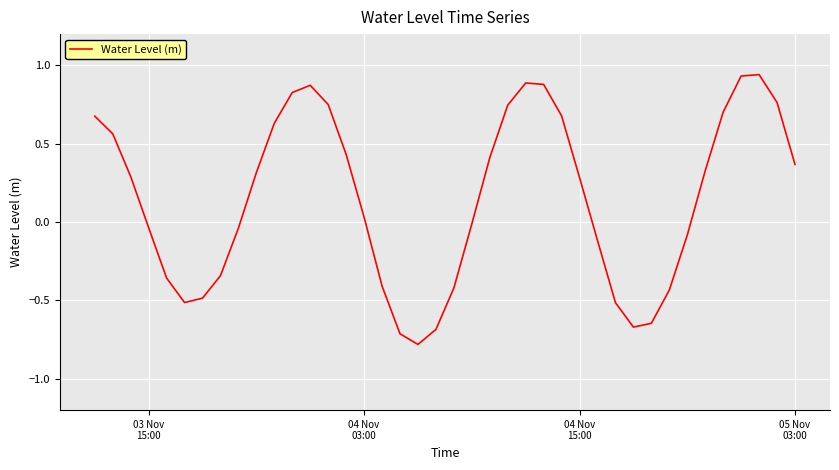

How many lines are shown in the chart?

1